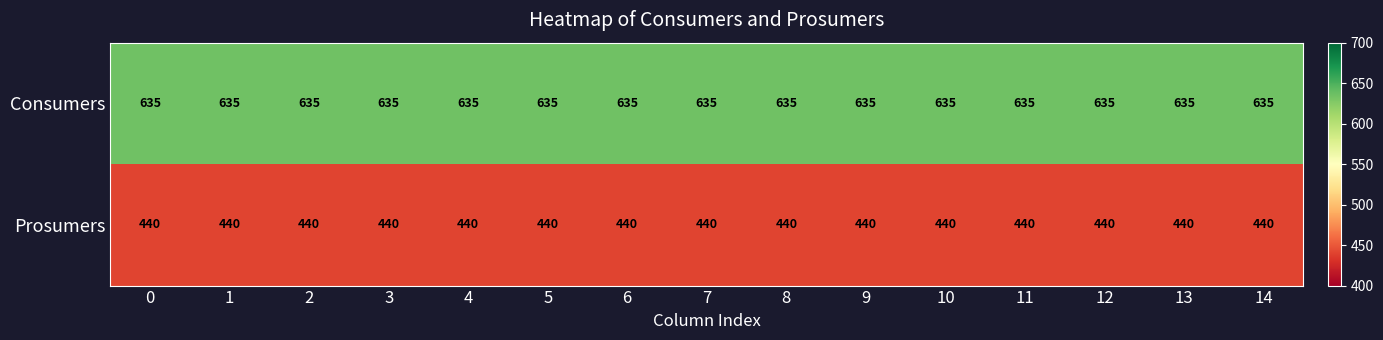

What is the average value of the Consumers series?

635